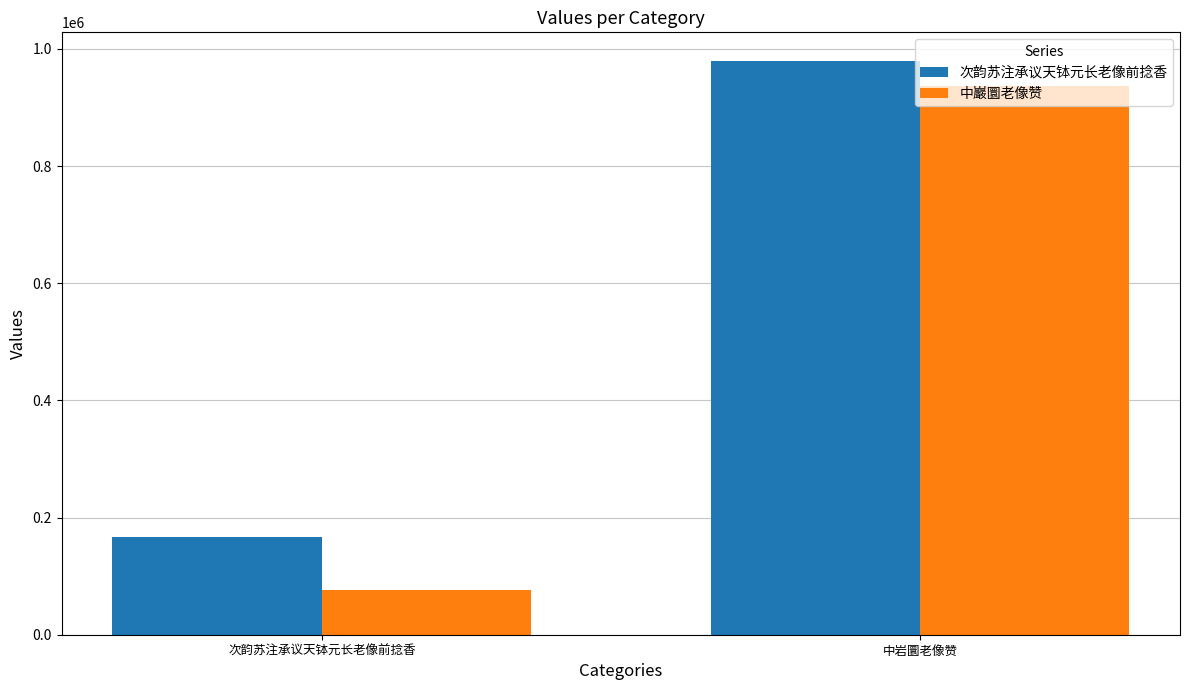

What is the lowest value of the 次韵苏注承议天钵元长老像前捻香 series?

166137